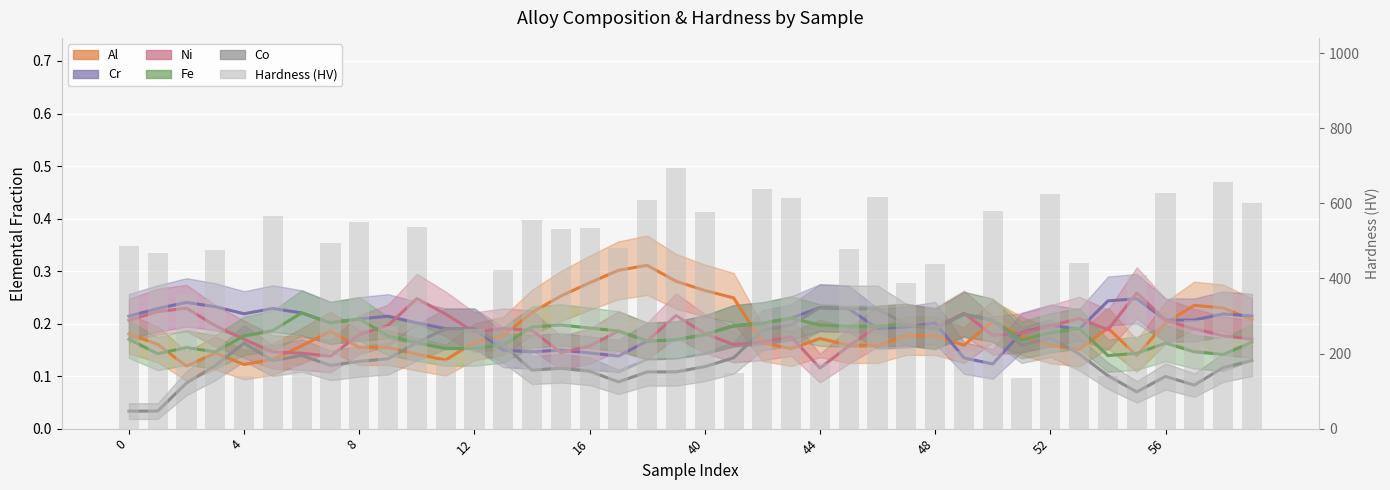

How many groups of bars are there?

40